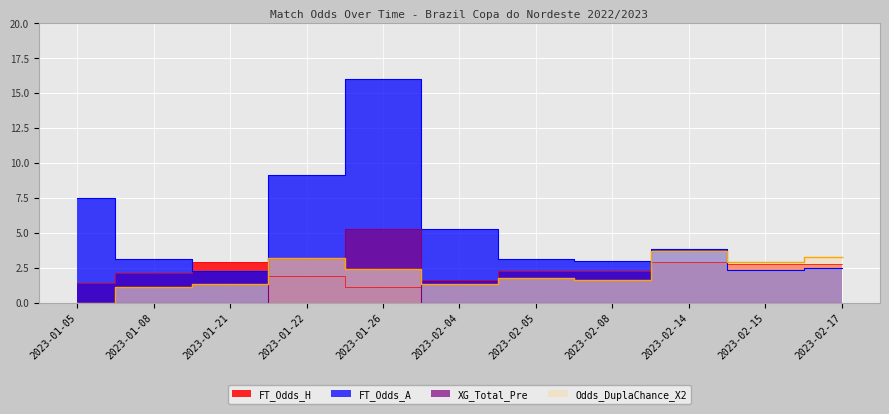

What position from the left is 2023-02-15?

10